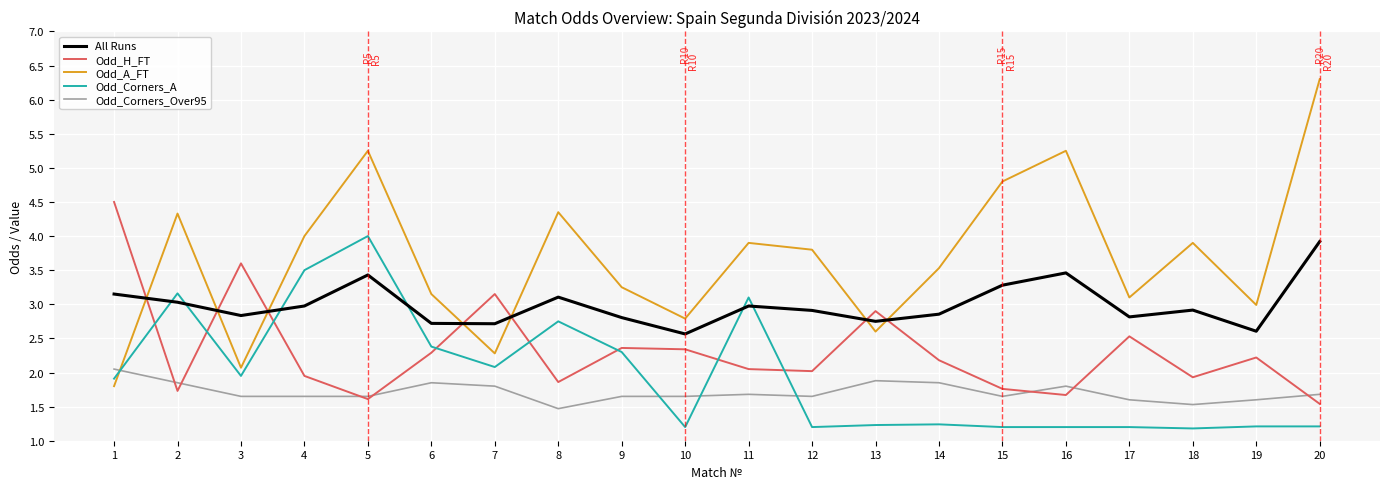

Does the chart display data point markers on the line(s)?

No